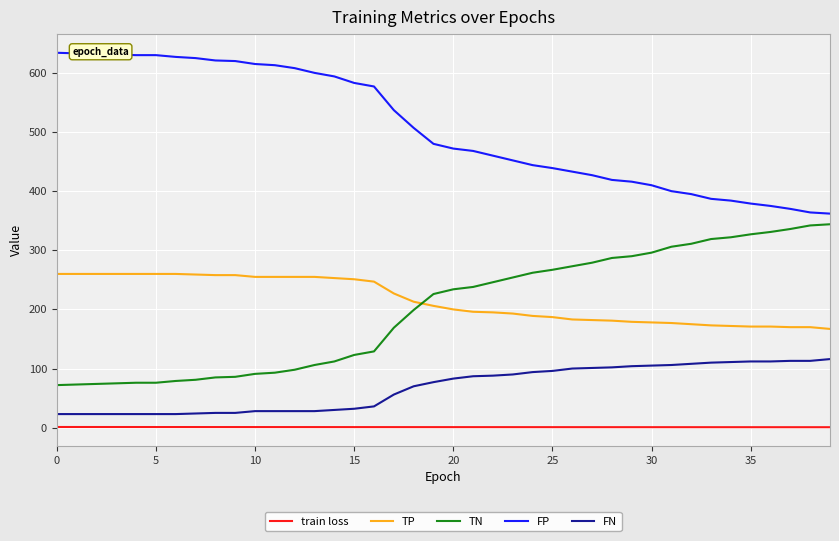

Which series ends up on top after the final intersection of TN and TP?

TN